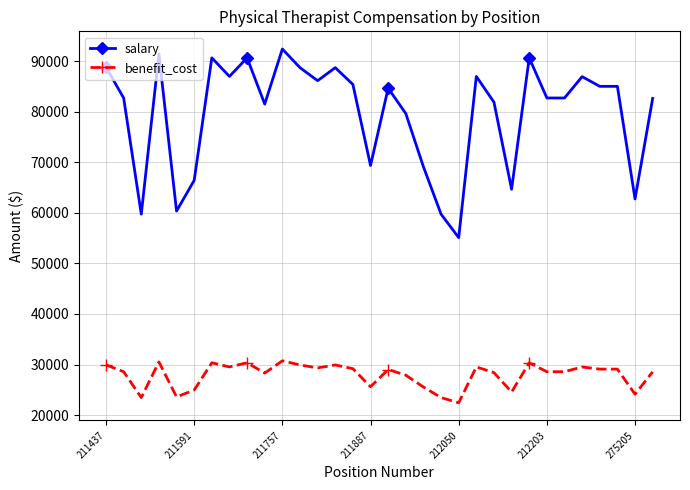

True or false: salary has more than 0 points higher than both neighbors.

True